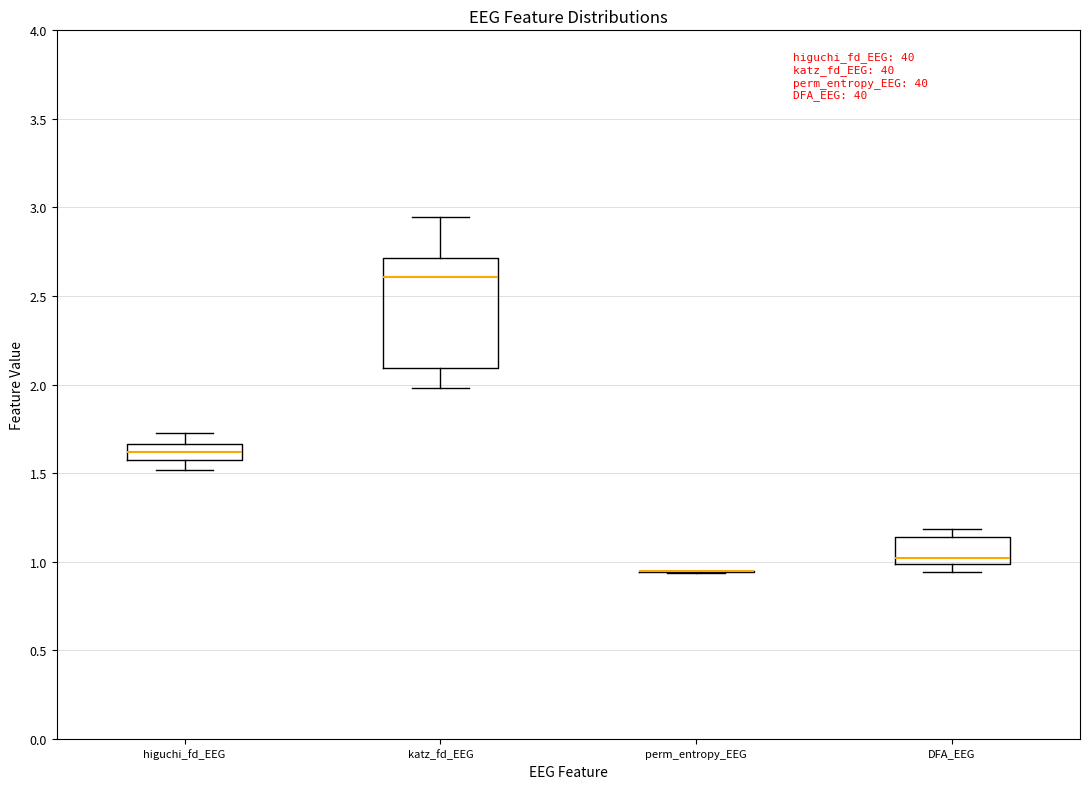

Reading left to right, transcribe this box plot: for each box, give where its median line is, the range the box spans, and where its two whiskers end, as read against the y-axis. The values are not printed on the chart, so give them approximately, as read against the axis.

higuchi_fd_EEG: median 1.60, box 1.55 to 1.65, whiskers 1.50 to 1.75
katz_fd_EEG: median 2.60, box 2.10 to 2.70, whiskers 2.00 to 2.95
perm_entropy_EEG: box collapsed to a line at 0.95, whiskers 0.95 to 0.95
DFA_EEG: median 1.00 (just above the box's lower edge), box 1.00 to 1.15, whiskers 0.95 to 1.20